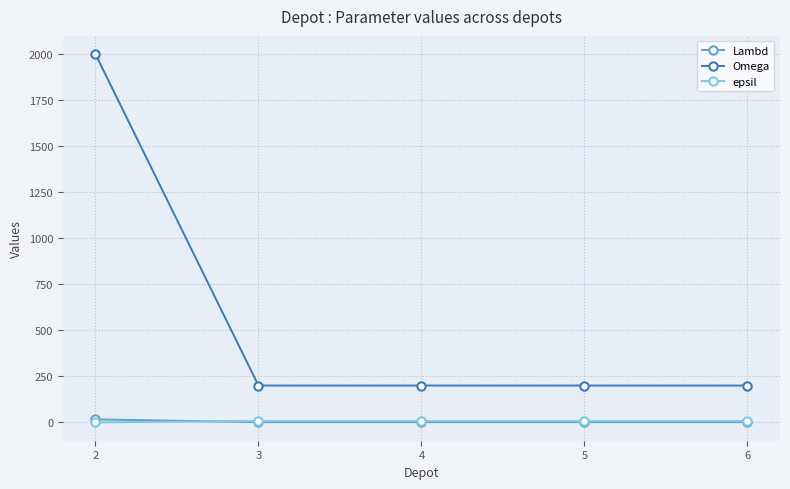

True or false: Omega and Lambd intersect in this chart.

False